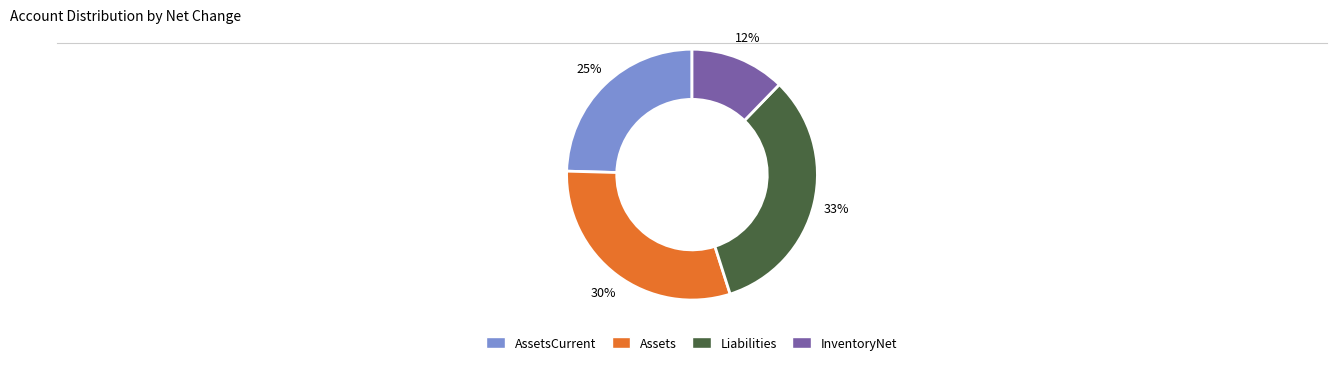

To the nearest percent, what is the average slice percentage?

25%